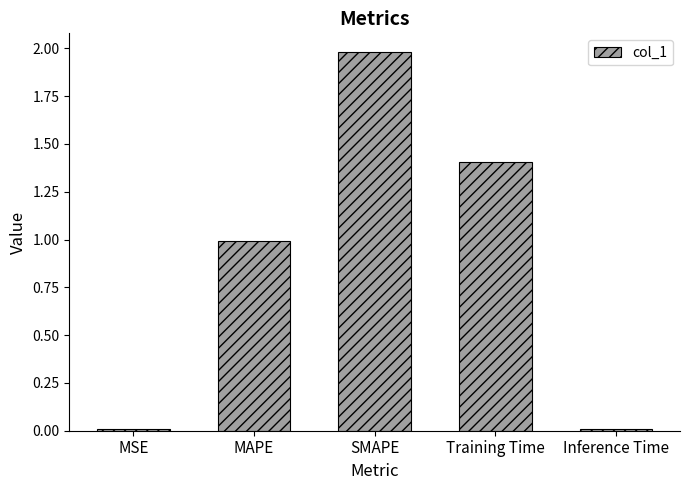

Between Training Time and SMAPE, which is larger?

SMAPE